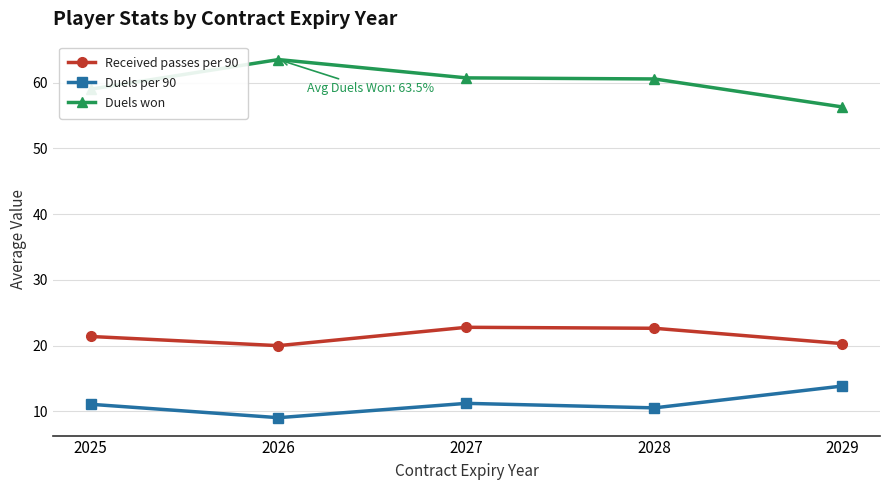

What is the minimum value shown in the chart?

9.1